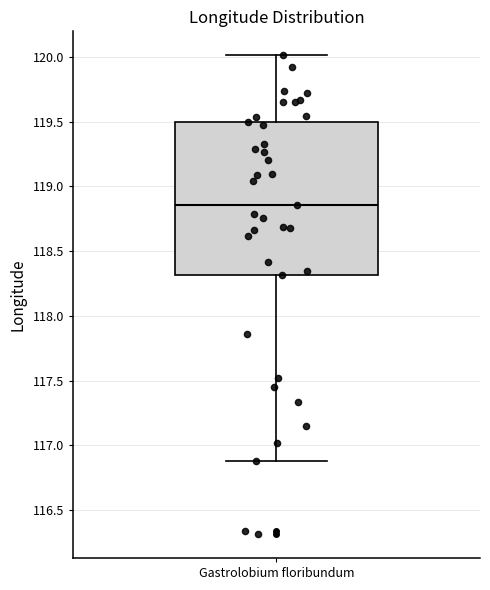

Transcribe this box plot: give where the median line is, the range the box spans, and where the two whiskers end, as read against the y-axis. The values are not printed on the chart, so give them approximately, as read against the axis.

median 118.85, box 118.30 to 119.50, whiskers 116.90 to 120.00